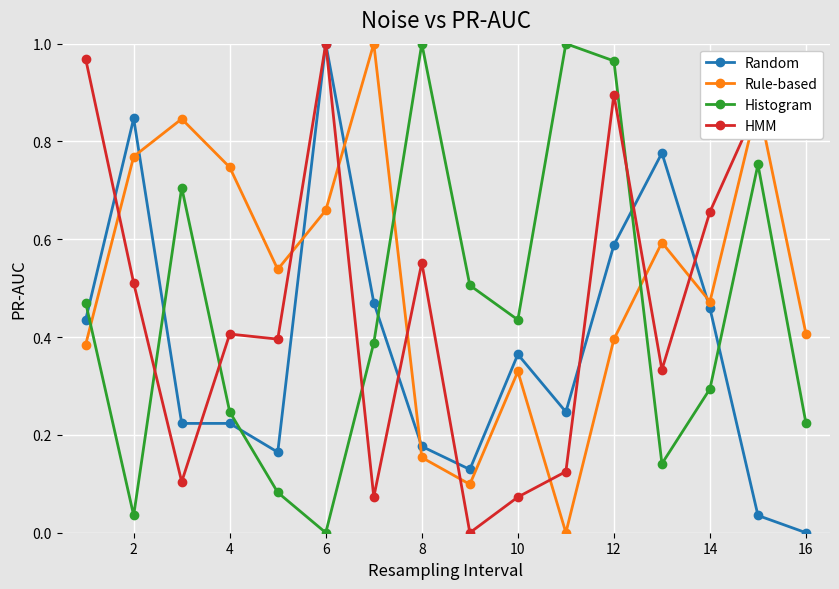

List the series in order of their overall mean, lowest first.

Random, Histogram, HMM, Rule-based